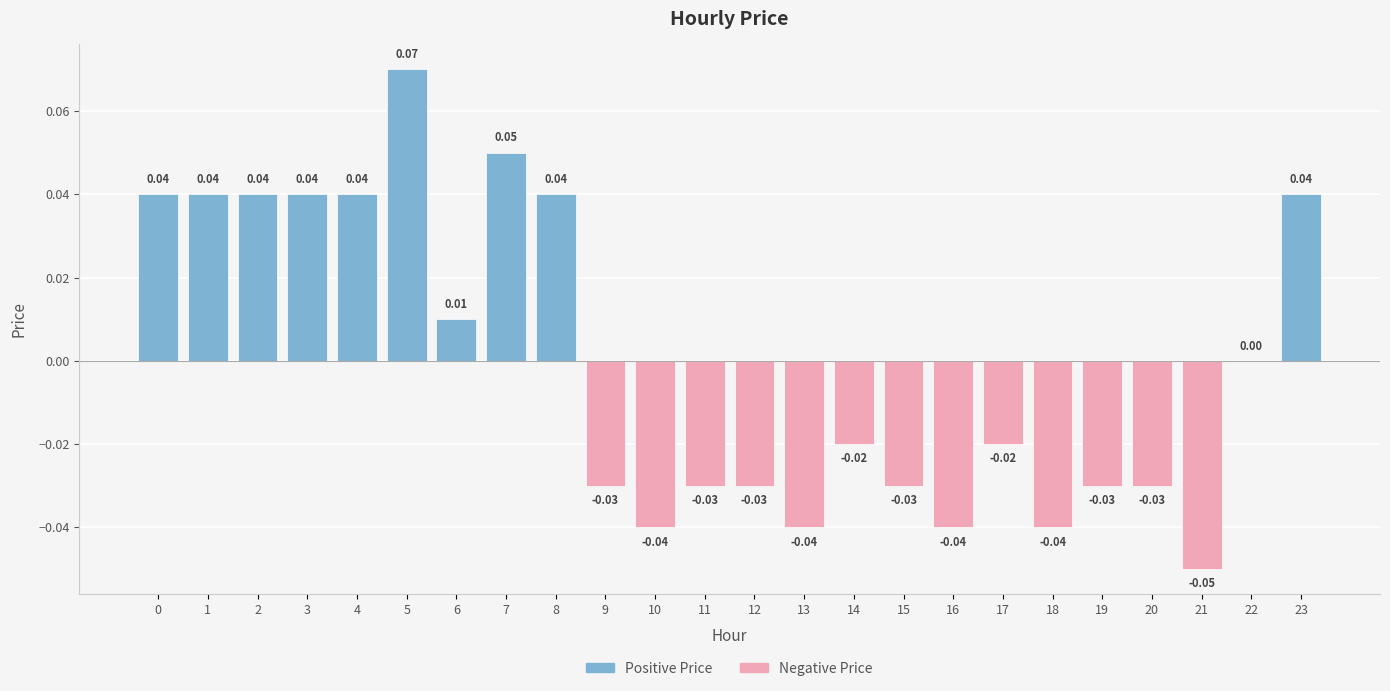

Reading left to right, list all the values displayed in this chart.

Positive Price: 0.0	0.0	0.0	0.0	0.0	0.1	0.0	0.1	0.0	0.0	0.0	0.0	0.0	0.0	0.0	0.0	0.0	0.0	0.0	0.0	0.0	0.0	0.0	0.0
Negative Price: 0.0	0.0	0.0	0.0	0.0	0.0	0.0	0.0	0.0	-0.0	-0.0	-0.0	-0.0	-0.0	-0.0	-0.0	-0.0	-0.0	-0.0	-0.0	-0.0	-0.1	0.0	0.0